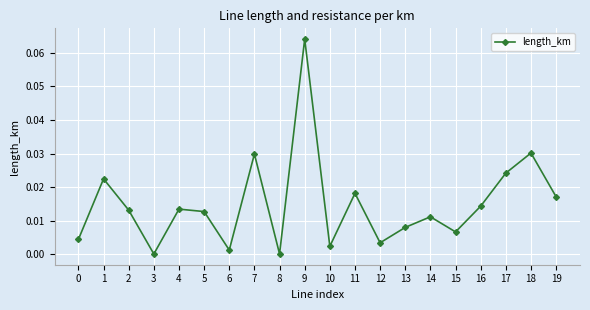

How many lines are shown in the chart?

1